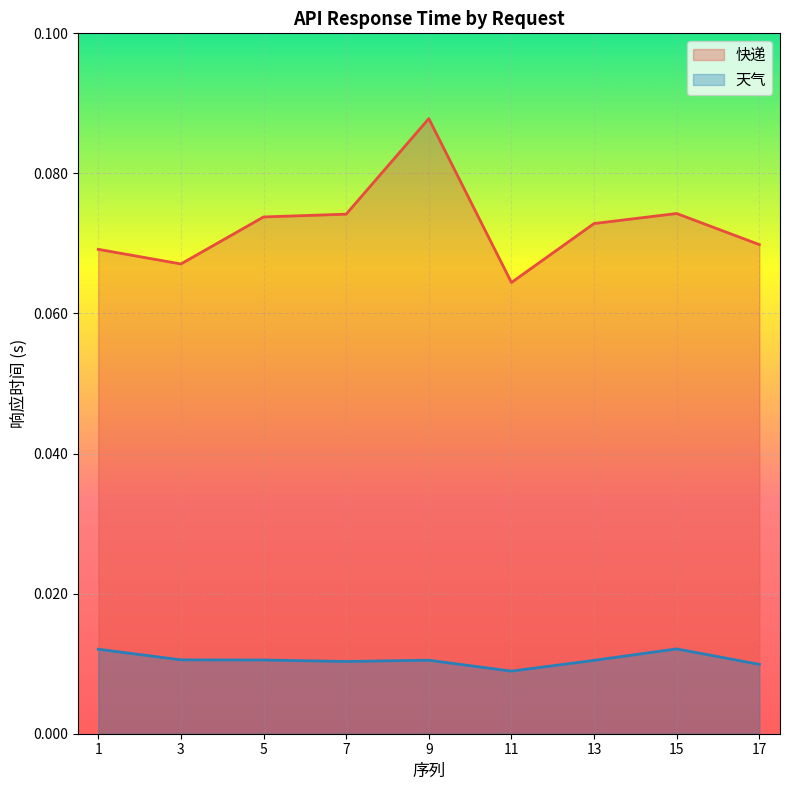

Which category has the lowest value across all series?

11